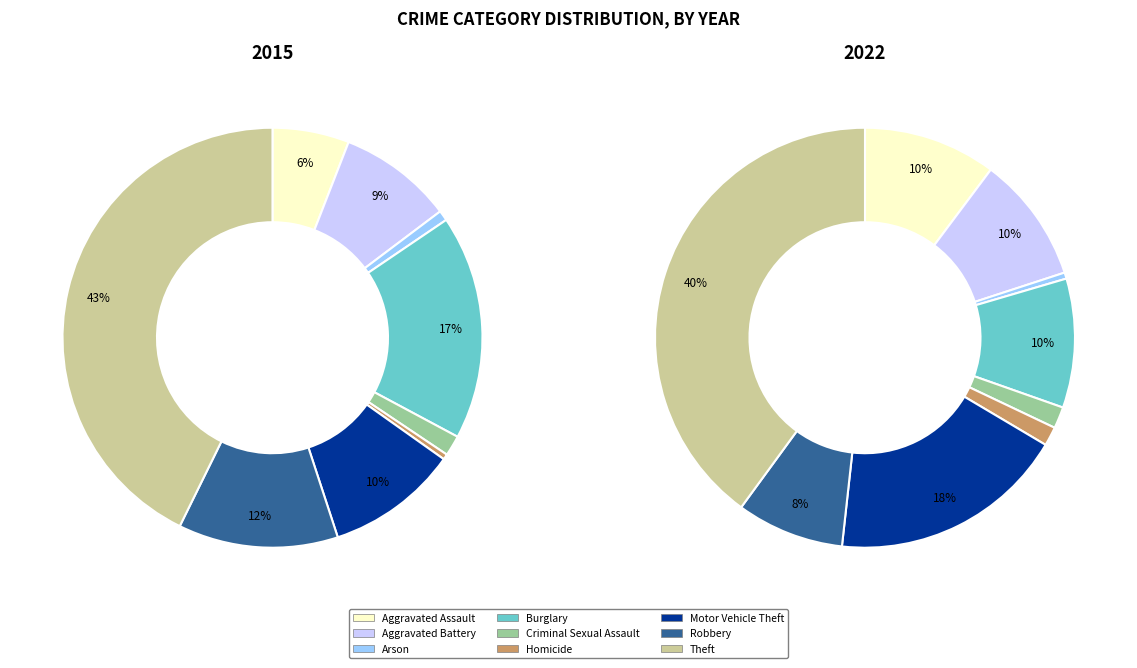

Does Theft account for over 50% of the chart?

No